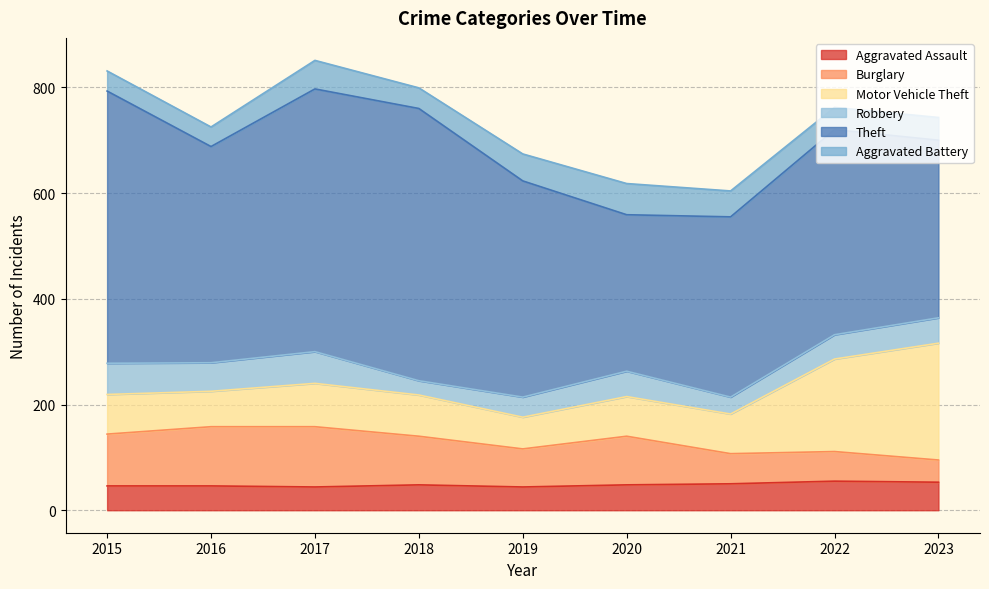

The Aggravated Assault series shows 53 at 2023. True or false?

True